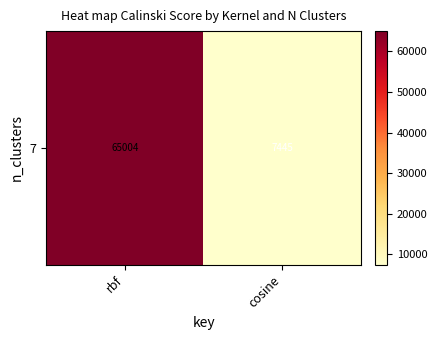

What is the sum of all values?

72449.4